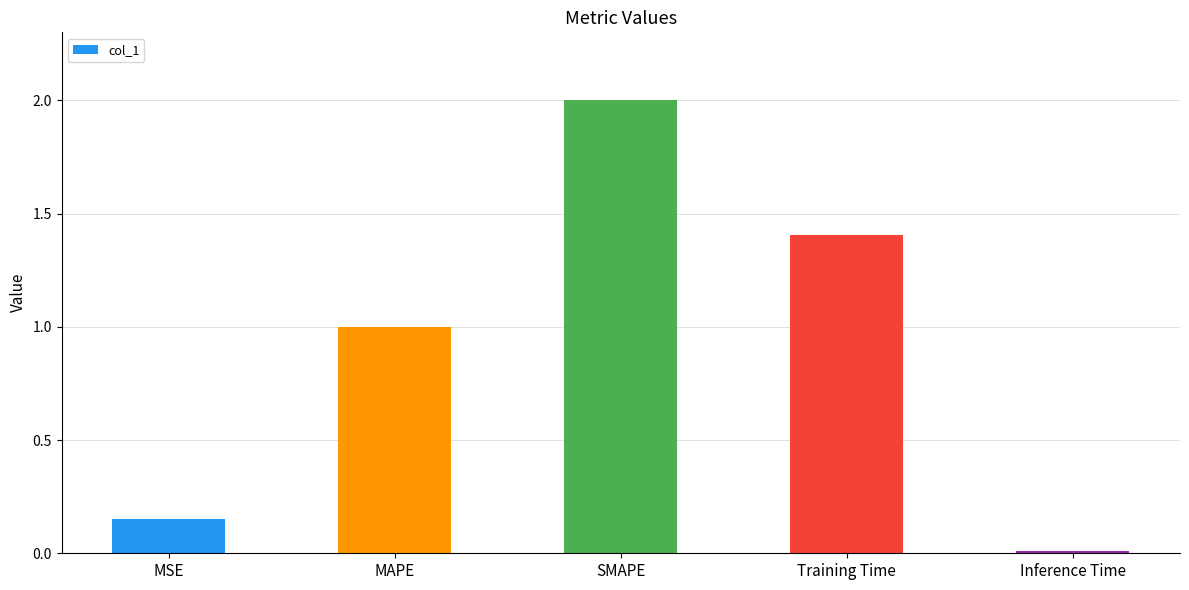

Is it true that the value at SMAPE is 2.9?

False